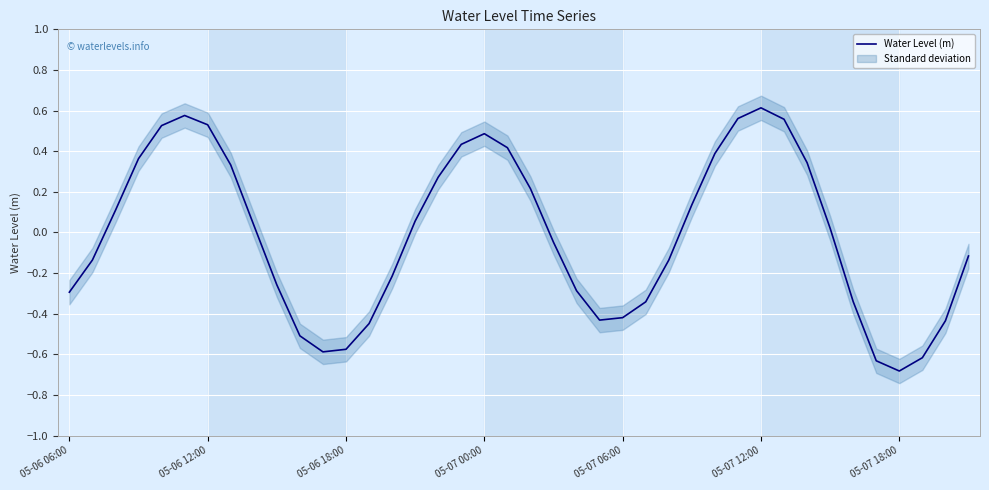

What is the minimum value for Water Level (m)?

-0.7